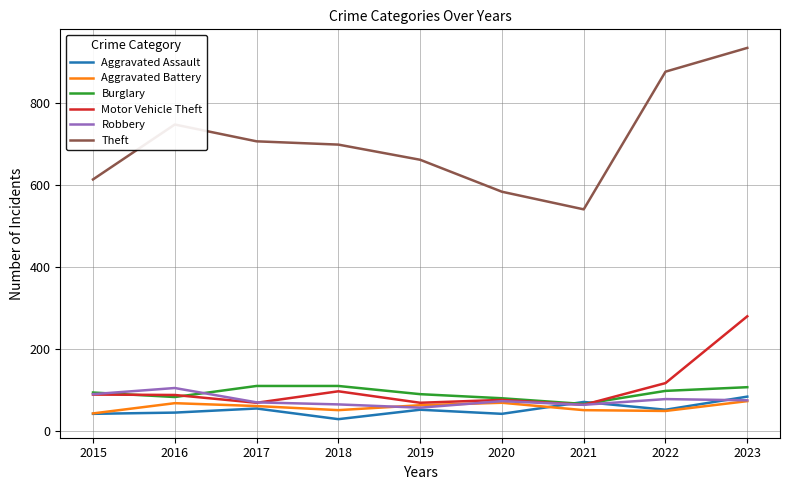

At which category does Robbery reach its first local peak?

2016